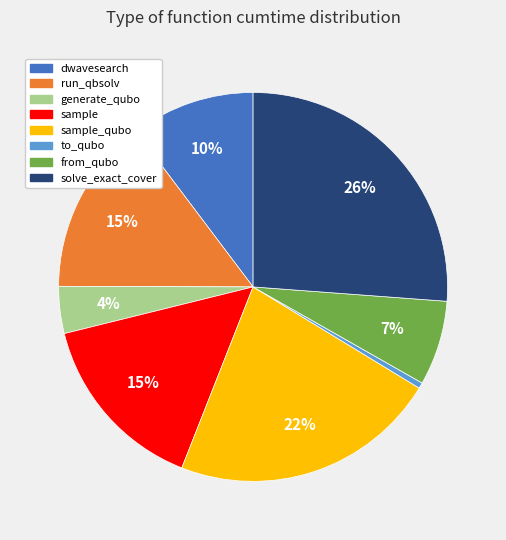

Is there any slice that represents more than half of the pie?

No